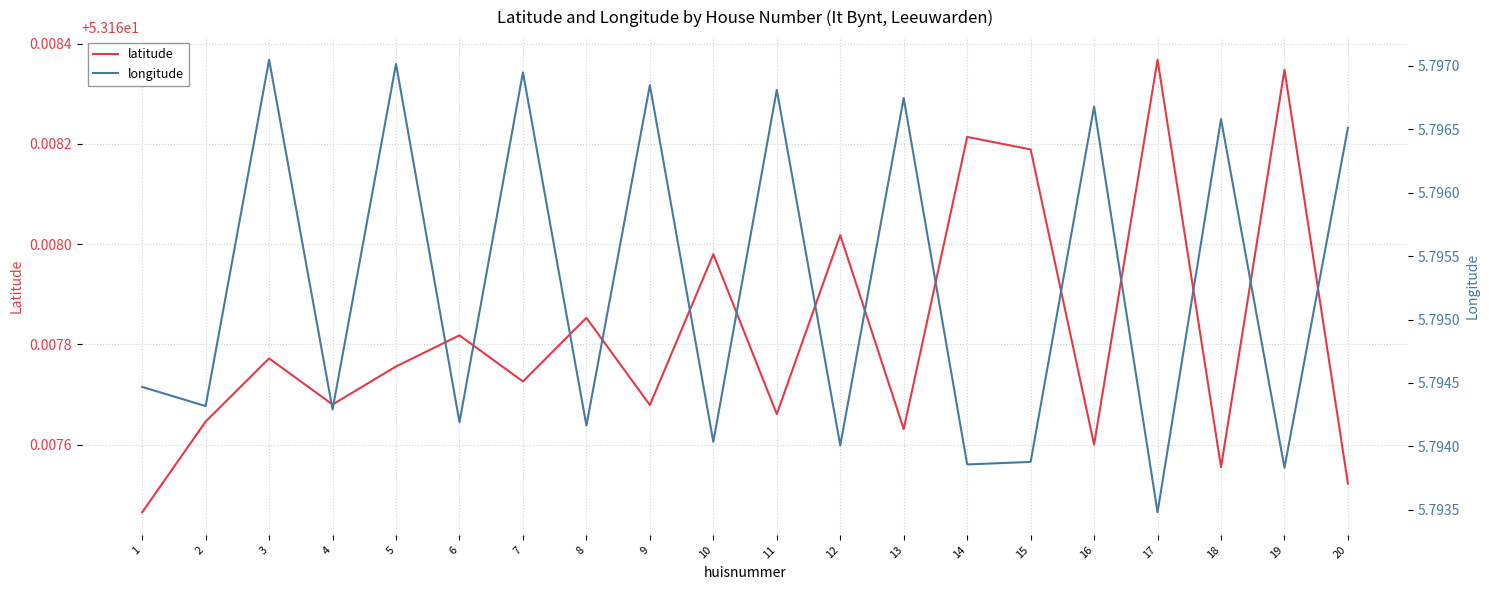

The latitude series shows 24.8 at 18. True or false?

False